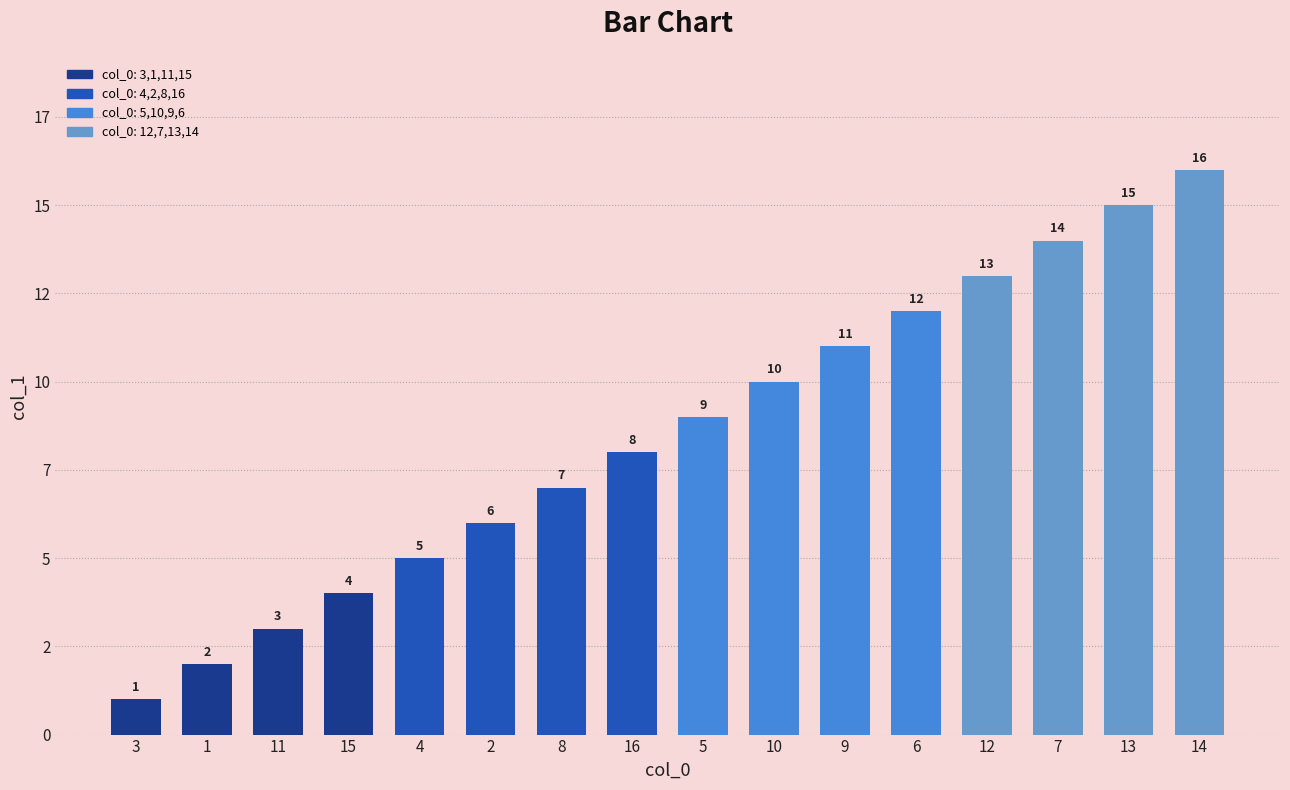

Is it true that the value at 14 is 16?

True